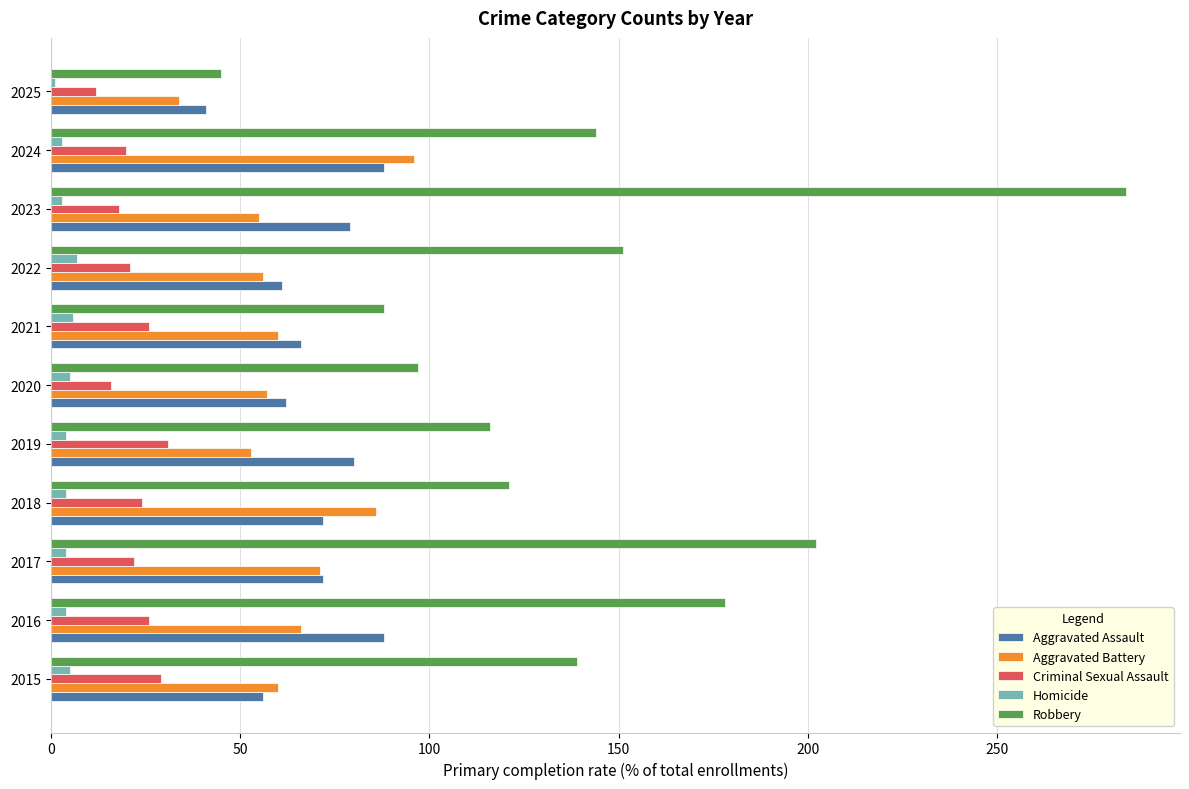

At which label does Aggravated Battery reach its peak?

2024